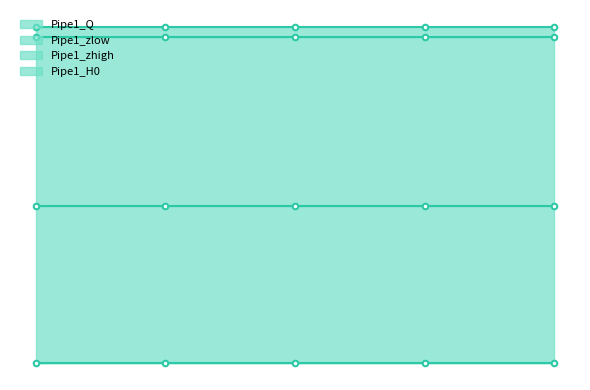

How many series are shown in this chart?

4